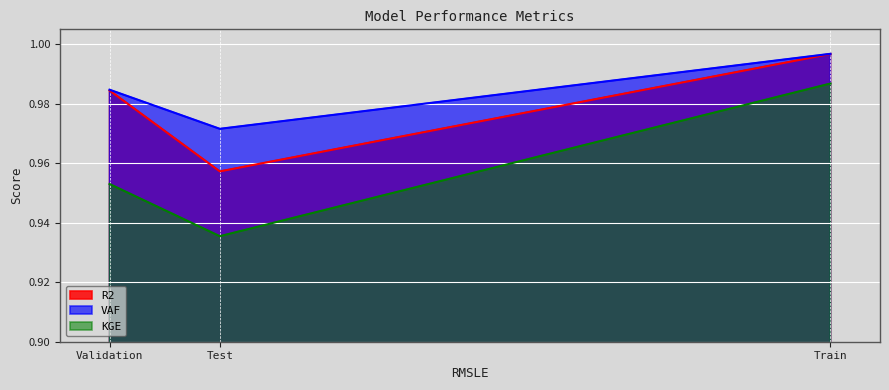

What is the sum of the KGE values at Train and Test?

1.9